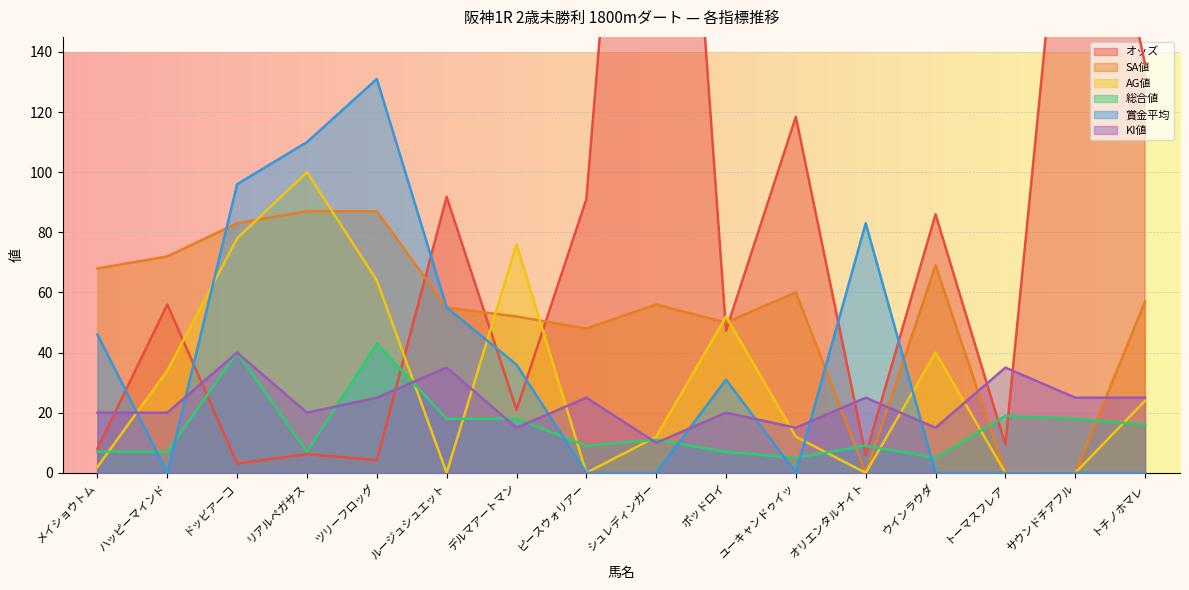

Which has a higher value, トチノホマレ or リアルペガサス?

トチノホマレ